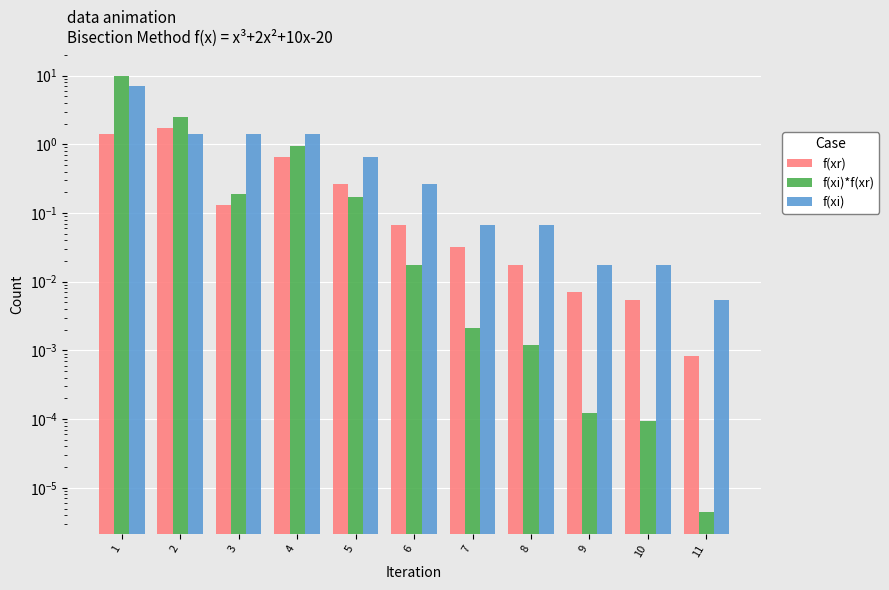

Reading left to right, what are all the values shown in this chart?

f(xr): 1.4	1.8	0.1	0.7	0.3	0.1	0.0	0.0	0.0	0.0	0.0
f(xi)*f(xr): 10.0	2.5	0.2	0.9	0.2	0.0	0.0	0.0	0.0	0.0	0.0
f(xi): 7.0	1.4	1.4	1.4	0.7	0.3	0.1	0.1	0.0	0.0	0.0